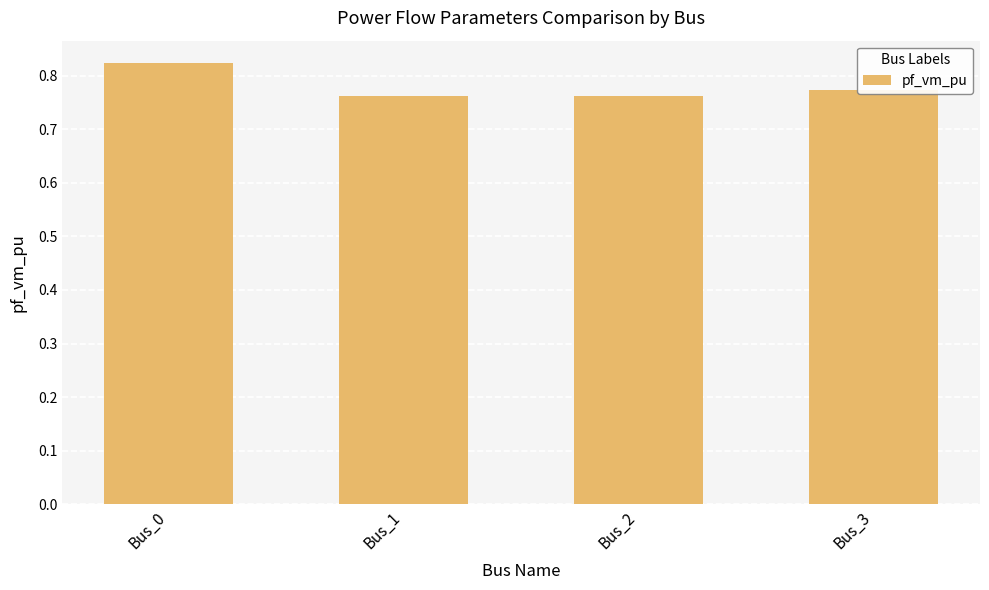

What is the difference between the maximum and minimum values?

0.1